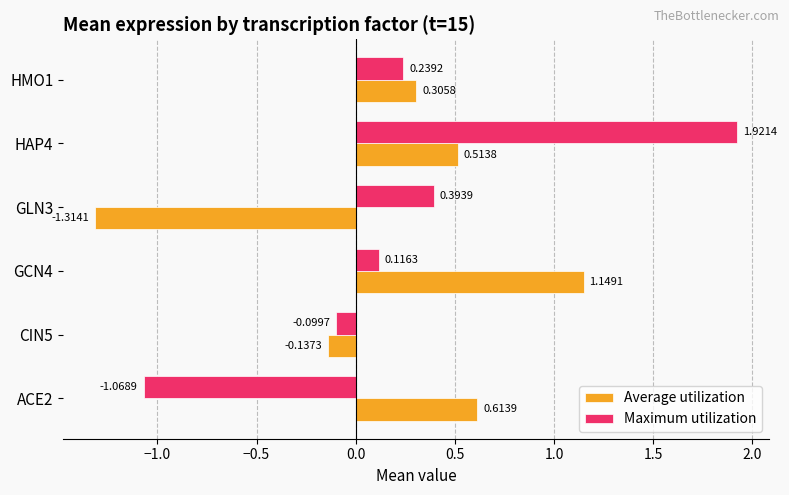

What is the difference between the highest and lowest values at GCN4?

1.0